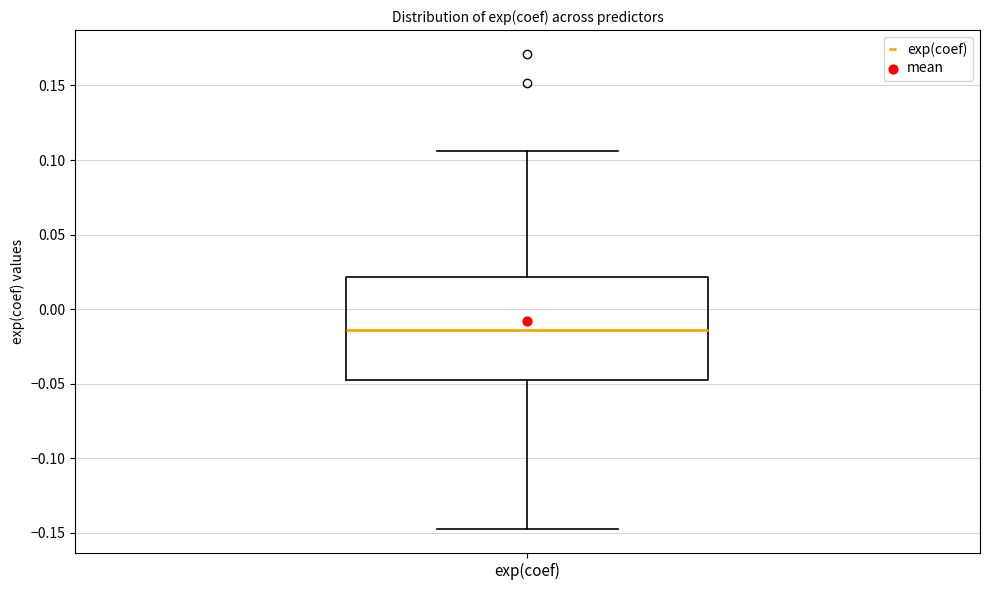

Read this box plot against the y-axis: the position of the median line, the range covered by the box, and the ends of both whiskers. The values are not printed on the chart, so give them approximately, as read against the axis.

median -0.015, box -0.050 to 0.020, whiskers -0.150 to 0.105